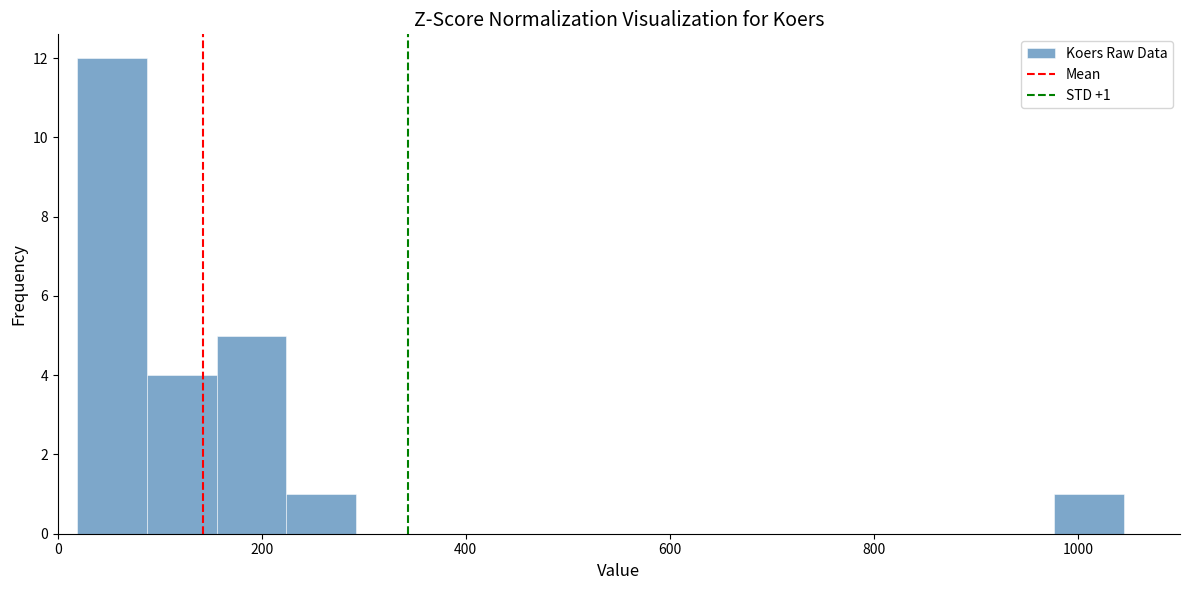

Around what value on the x-axis is the tallest bar? Give the approximate position of its centre, as read against the axis.

60